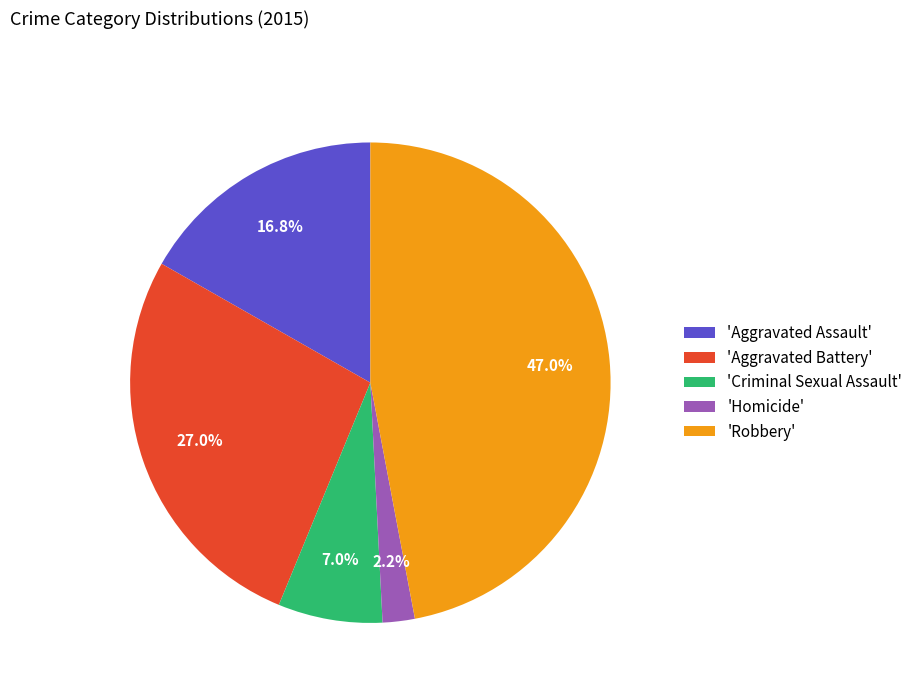

Combined, do 'Aggravated Assault' and 'Homicide' account for over 50%?

No